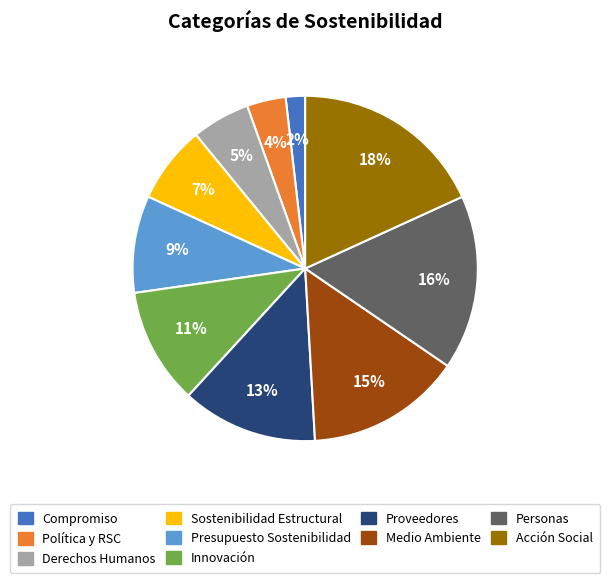

Between Compromiso and Medio Ambiente, which is larger?

Medio Ambiente